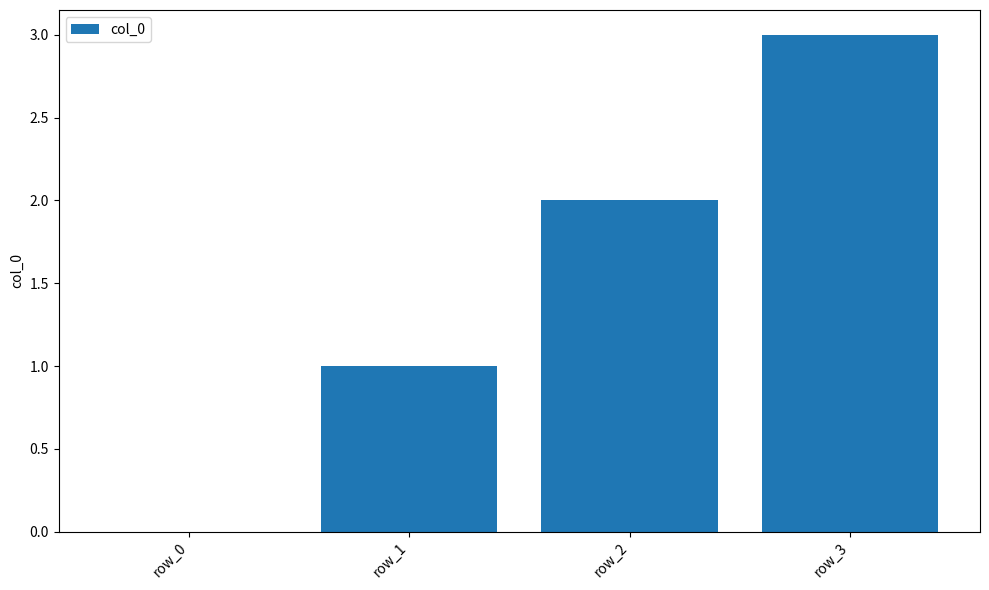

Reading left to right, list all the values displayed in this chart.

0	1	2	3